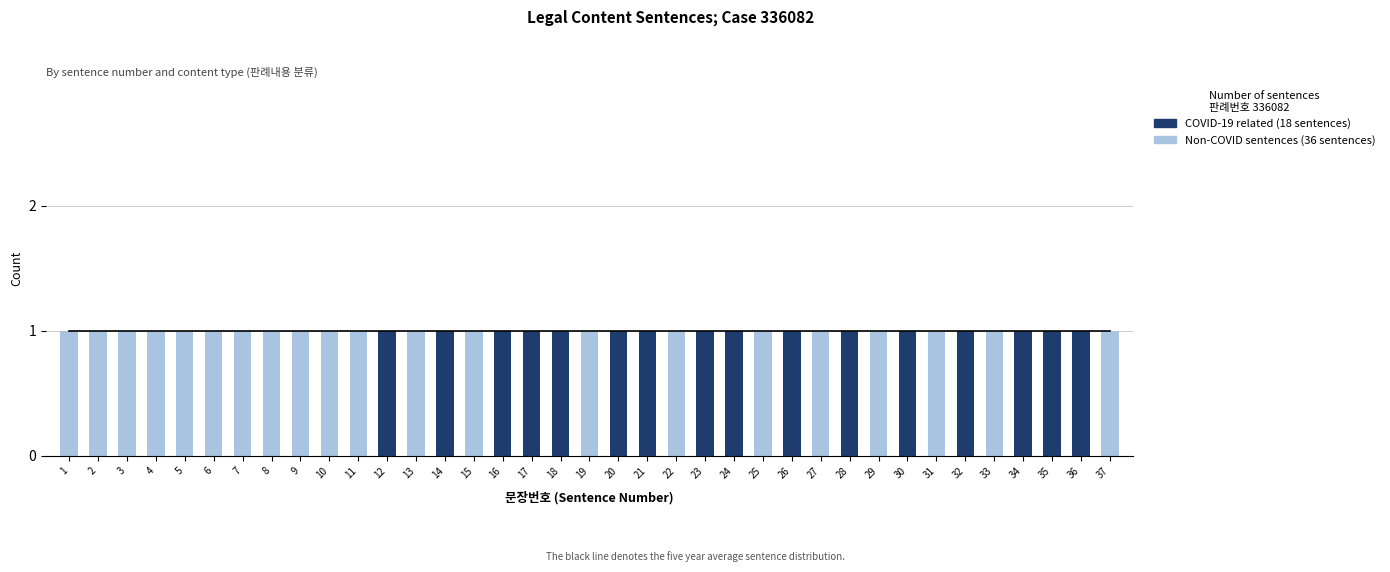

Are the bars horizontal?

No